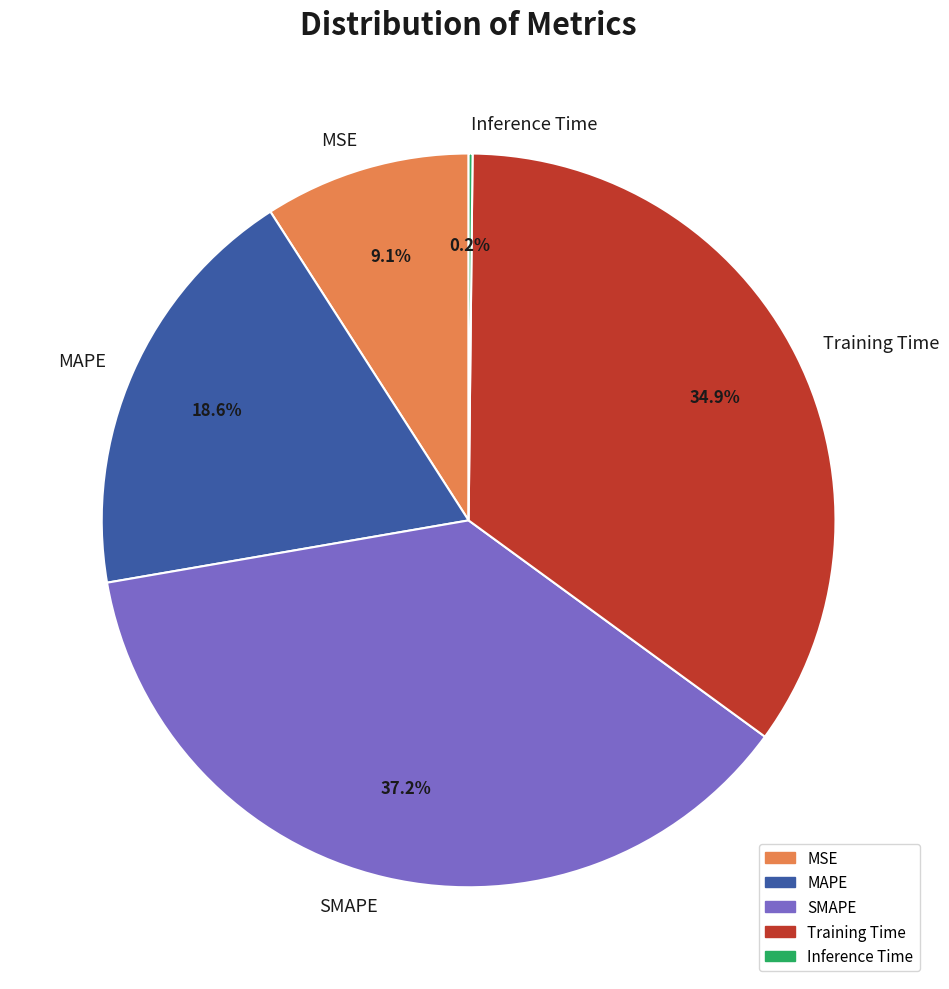

To the nearest percent, what is the average slice percentage?

20%